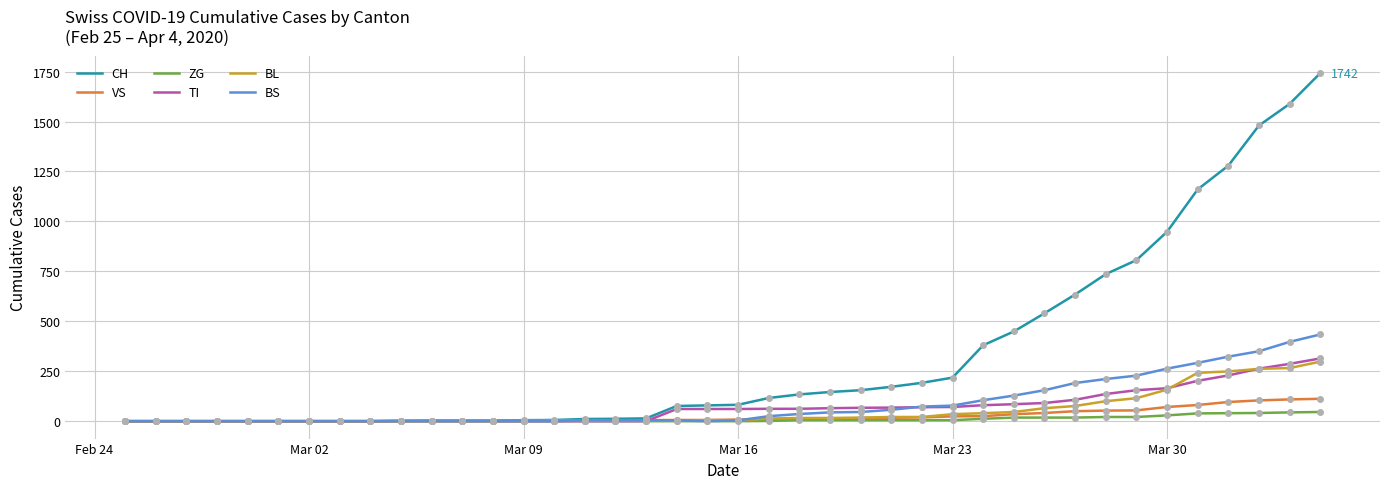

Which series has the widest spread of values?

CH